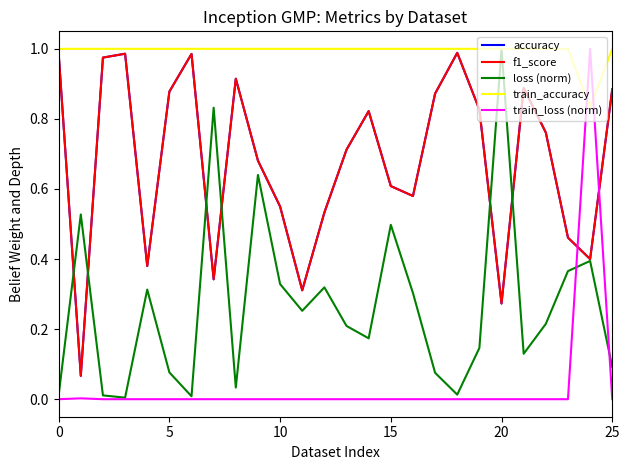

Does the chart have visible grid lines?

No